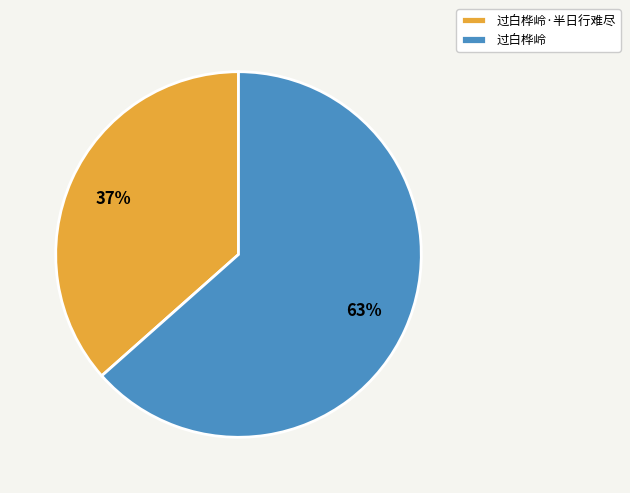

How many segments does this pie chart have?

2